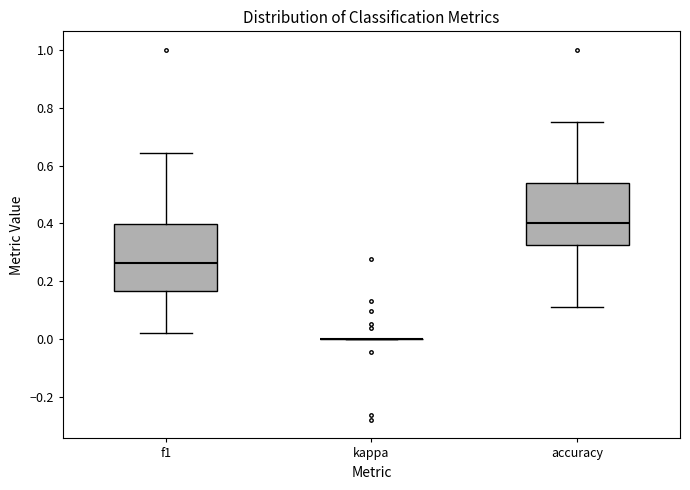

Reading left to right, transcribe this box plot: for each box, give where its median line is, the range the box spans, and where its two whiskers end, as read against the y-axis. The values are not printed on the chart, so give them approximately, as read against the axis.

f1: median 0.26, box 0.16 to 0.40, whiskers 0.02 to 0.64
kappa: box collapsed to a line at 0.00, whiskers 0.00 to 0.00
accuracy: median 0.40, box 0.32 to 0.54, whiskers 0.12 to 0.76